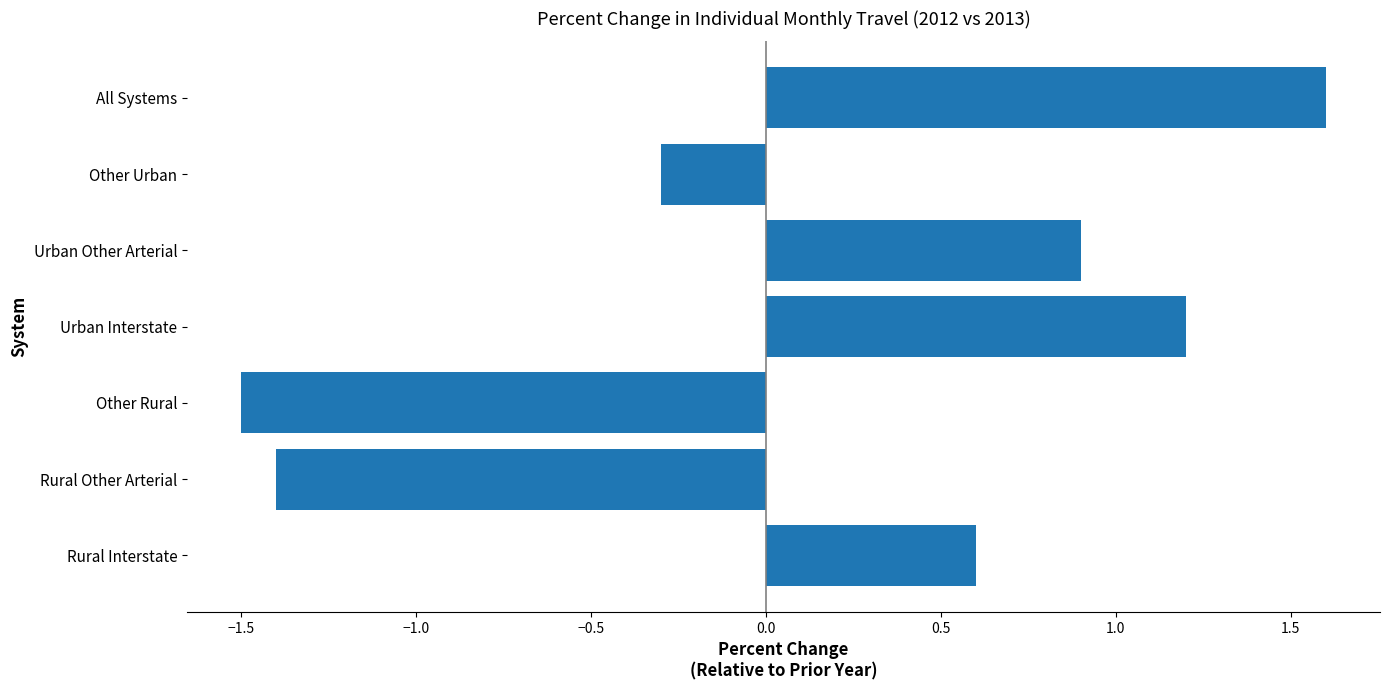

How many values exceed 0?

4